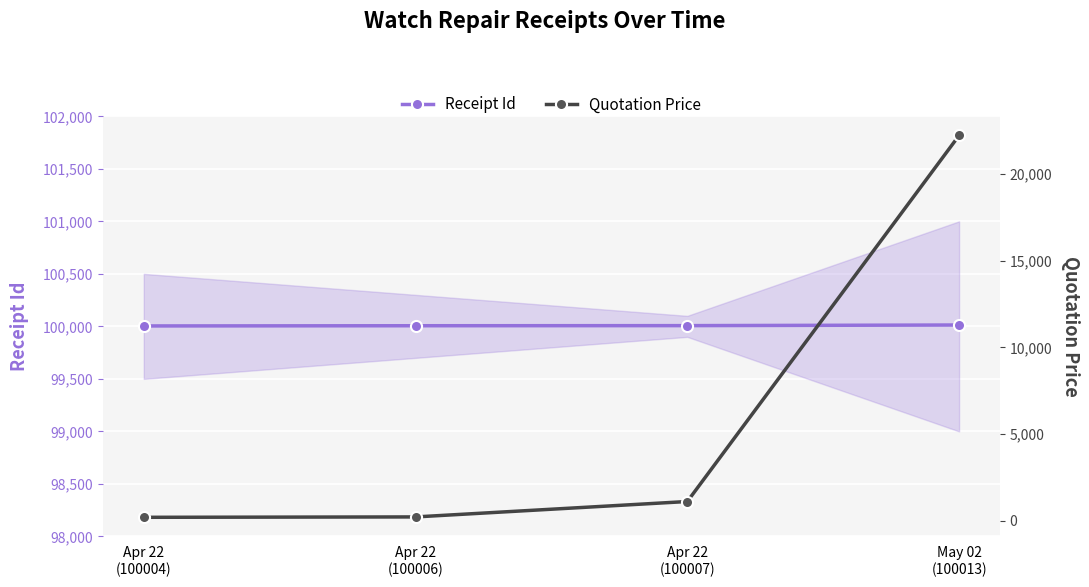

What are all the series names shown in the legend?

Receipt Id, Quotation Price